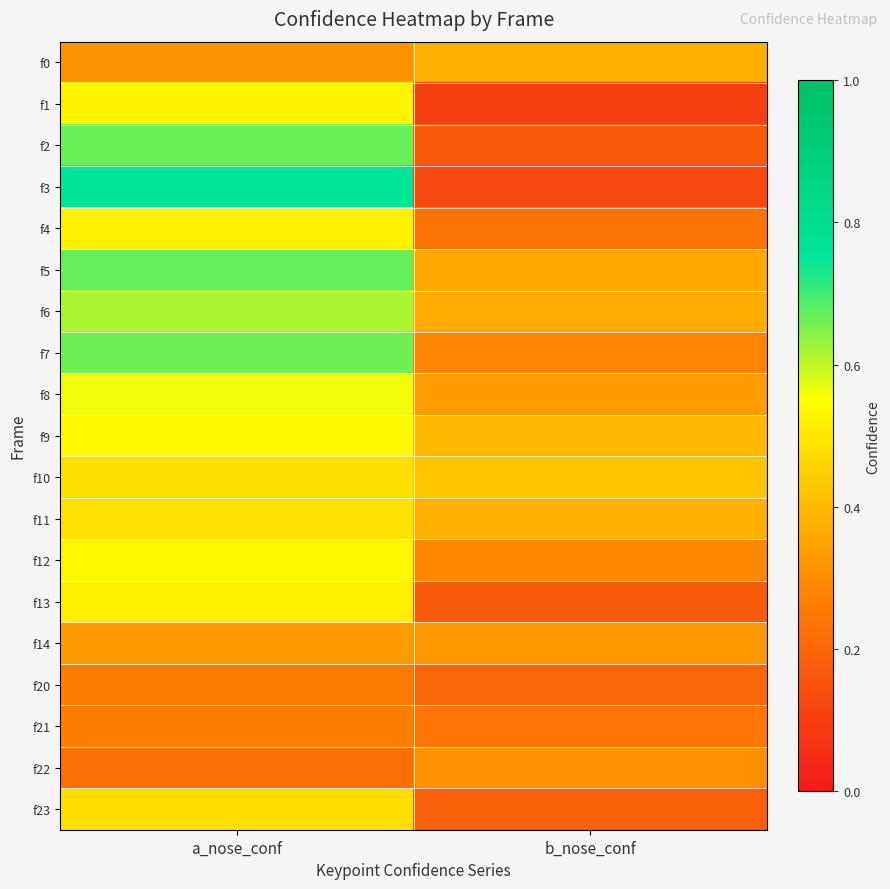

Which has a higher value, b_nose_conf or a_nose_conf?

b_nose_conf